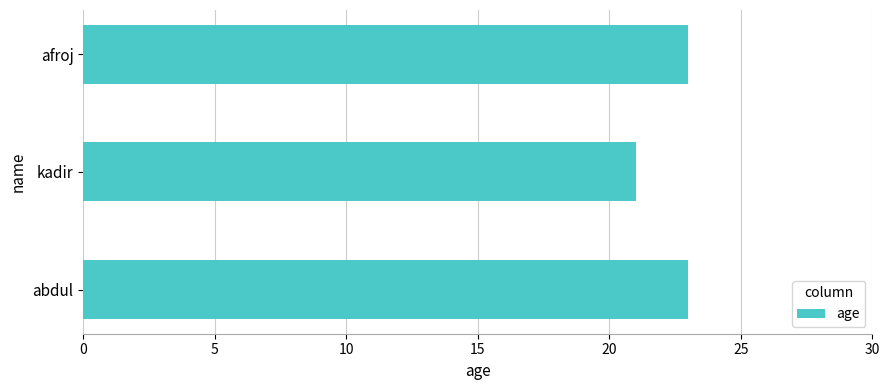

Reading bottom to top, extract all data points from this chart.

abdul=23	kadir=21	afroj=23